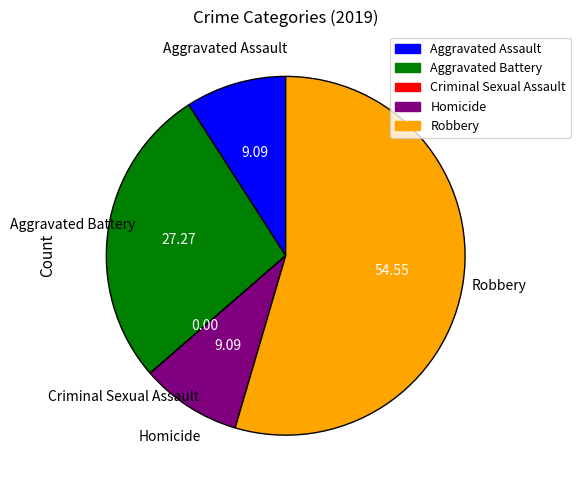

Between Homicide and Robbery, which is larger?

Robbery